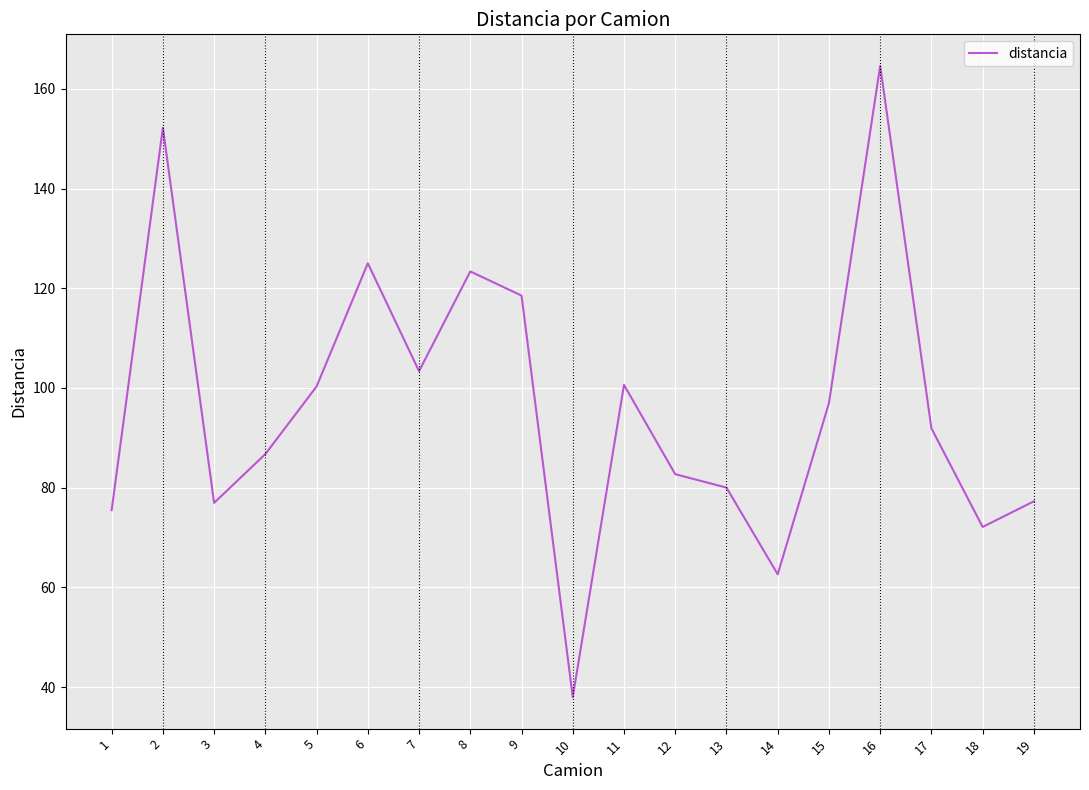

What is the approximate value at 12?

82.7